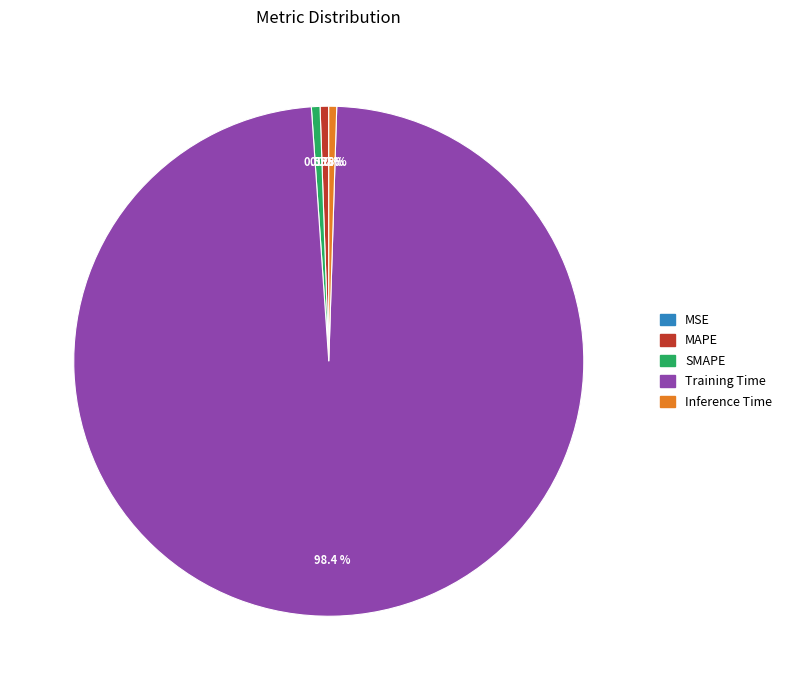

Which category has the biggest portion of the pie?

Training Time